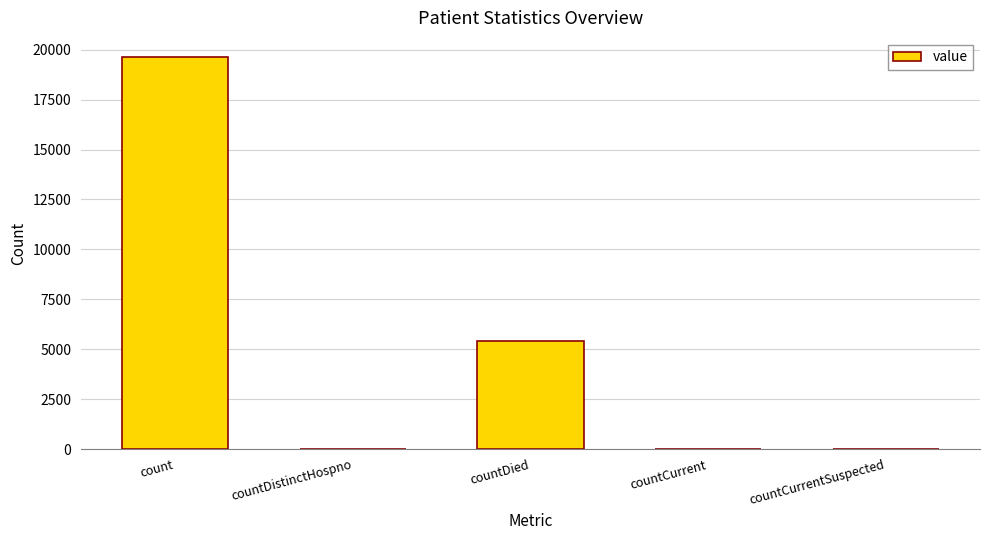

What is the sum of all values?

25075